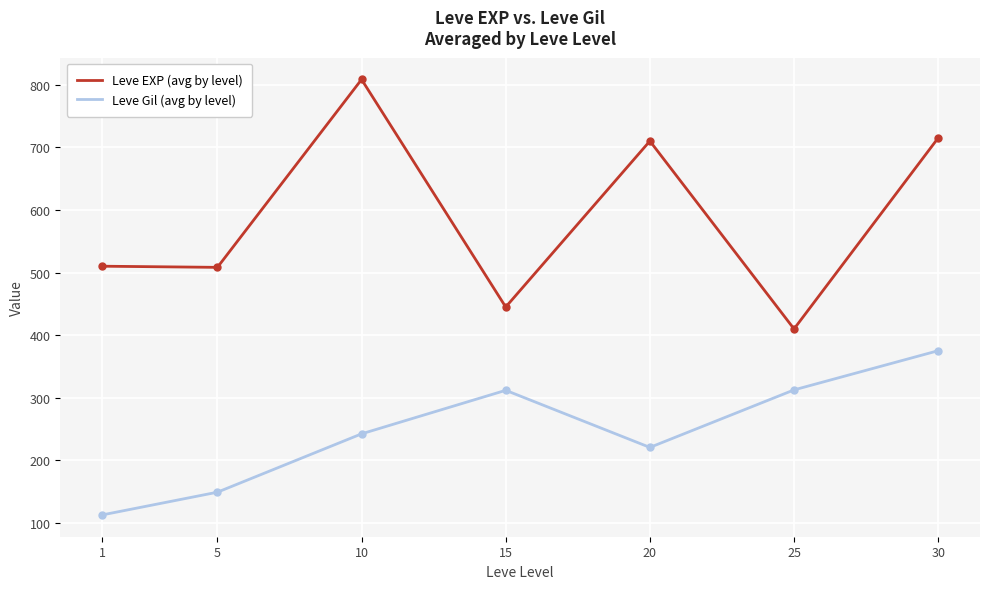

At 5, list the series in order from smallest to largest.

Leve Gil (avg by level), Leve EXP (avg by level)